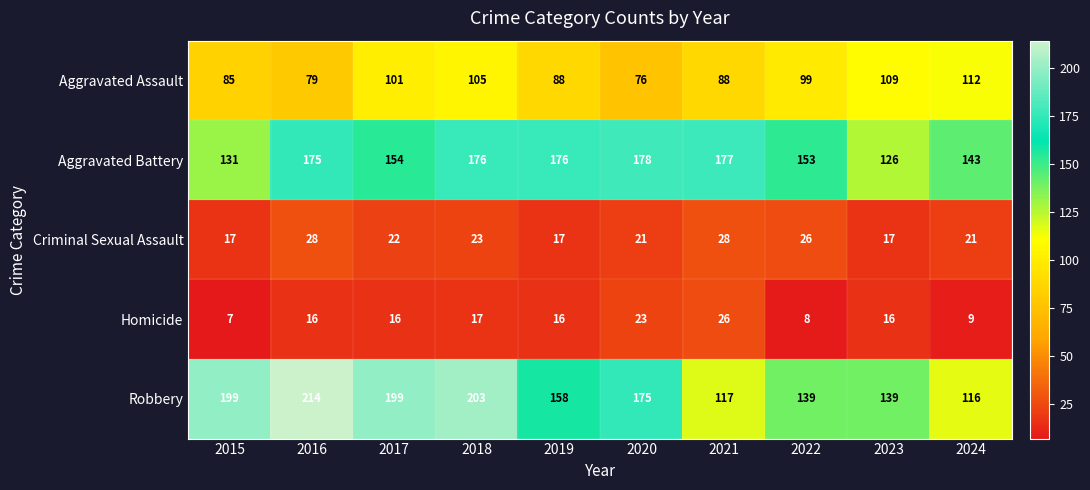

What is the sum of the Aggravated Assault values at 2015 and 2022?

184